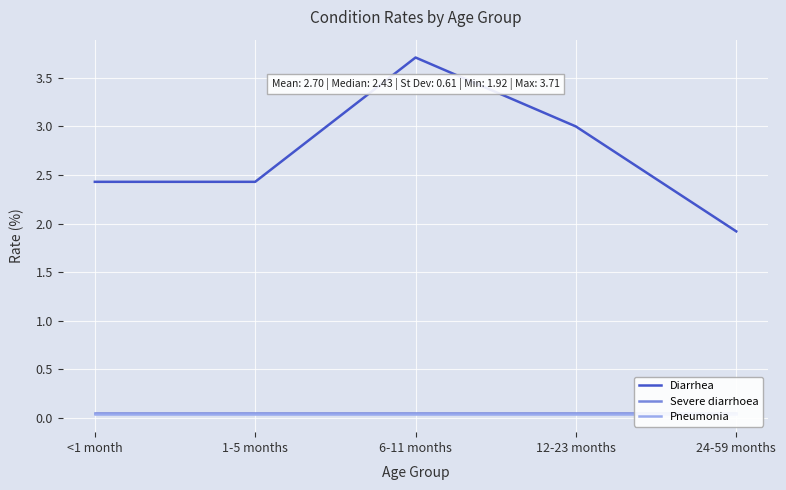

Where is the first local maximum for Diarrhea?

6-11 months